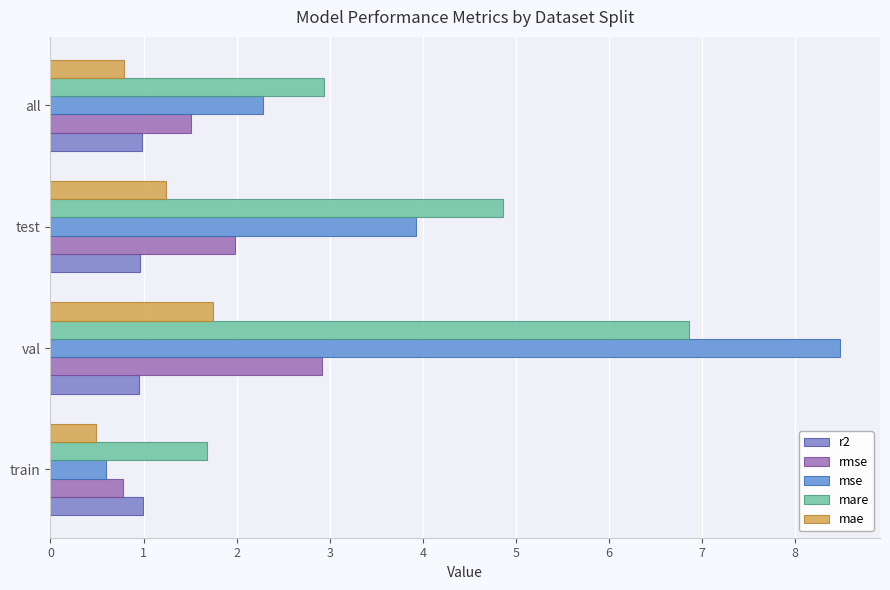

Reading left to right, extract all data points from this chart.

r2: 1.0	1.0	1.0	1.0
rmse: 0.8	2.9	2.0	1.5
mse: 0.6	8.5	3.9	2.3
mare: 1.7	6.9	4.9	2.9
mae: 0.5	1.7	1.2	0.8